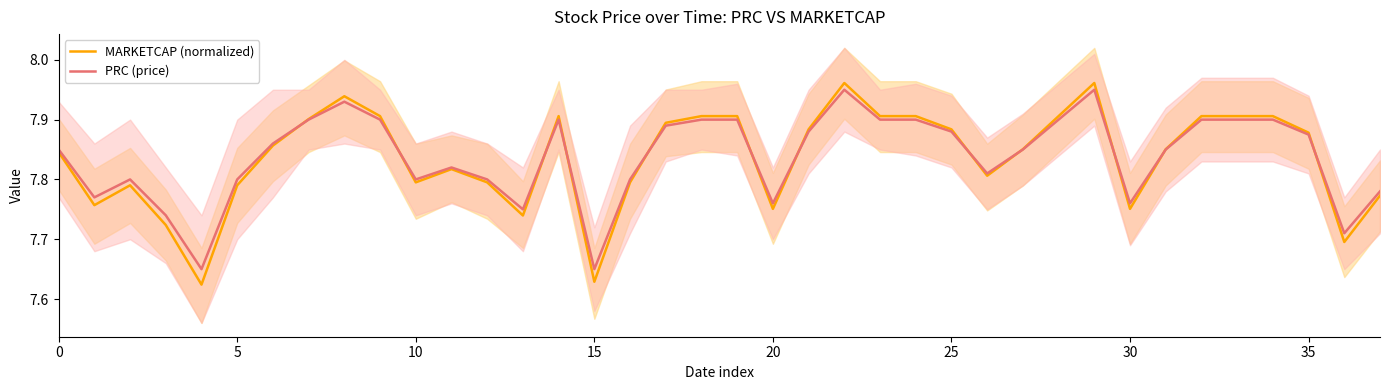

List the series in order of their overall mean, highest first.

PRC (price), MARKETCAP (normalized)